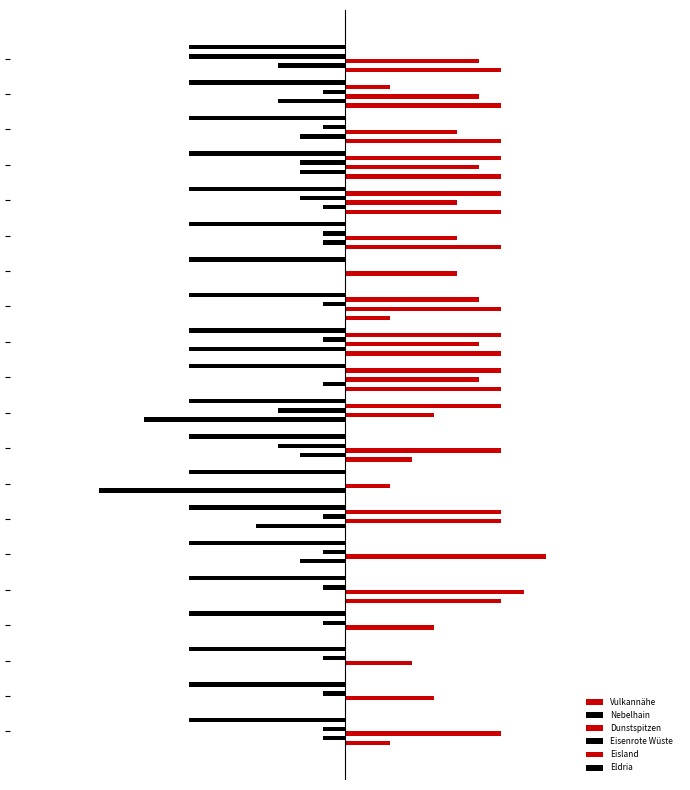

What is the difference between the maximum and second lowest values in the Eisenrote Wüste series?

3.0